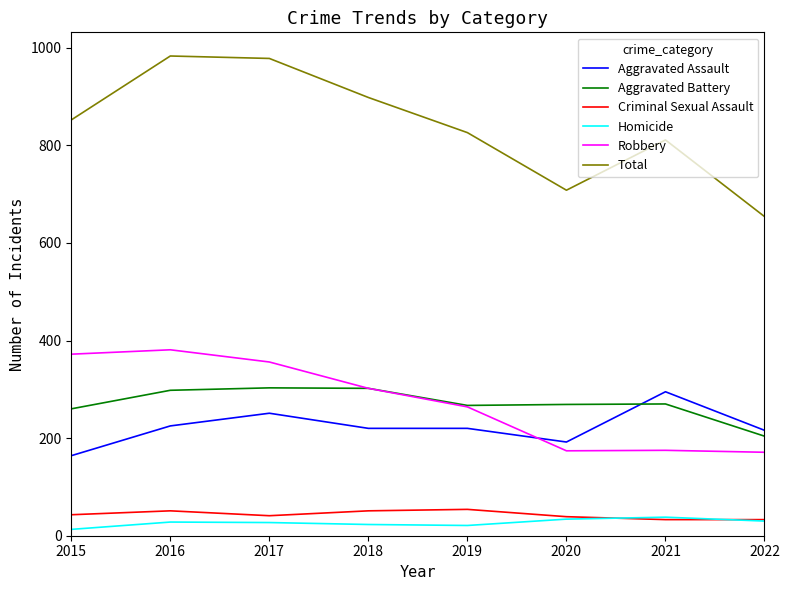

How many lines are shown in the chart?

6